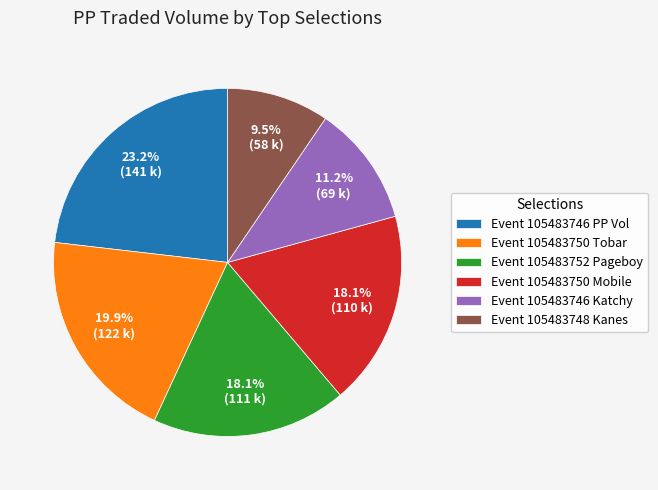

Which slice is the largest?

Event 105483746 PP Vol